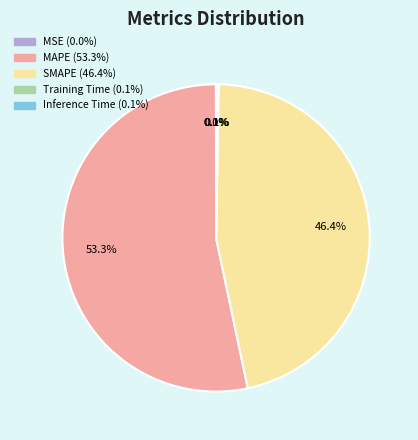

Is there a majority slice in this chart?

Yes